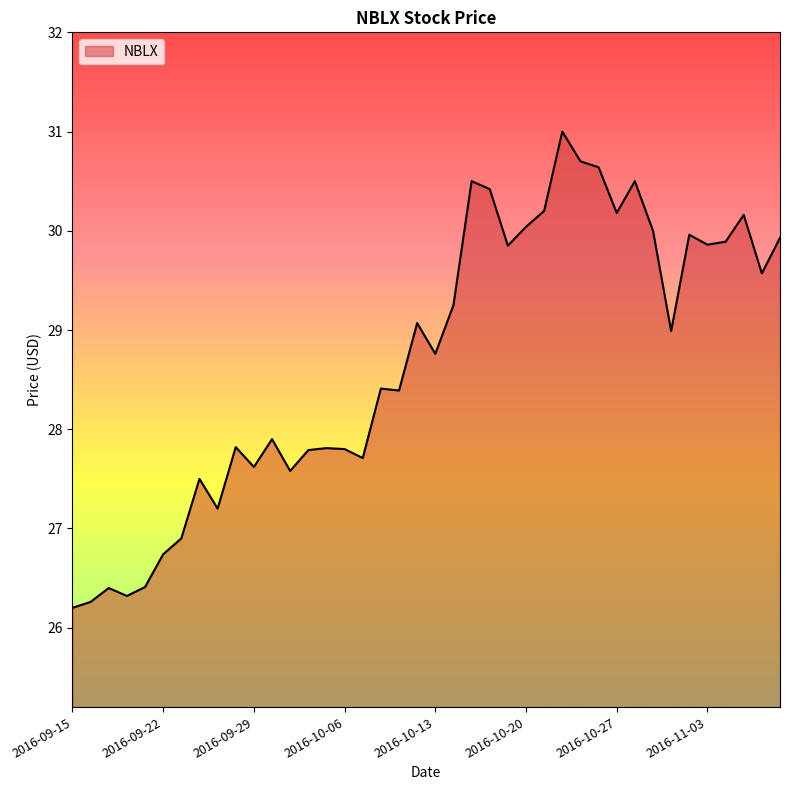

What is the maximum value shown in the chart?

31.0